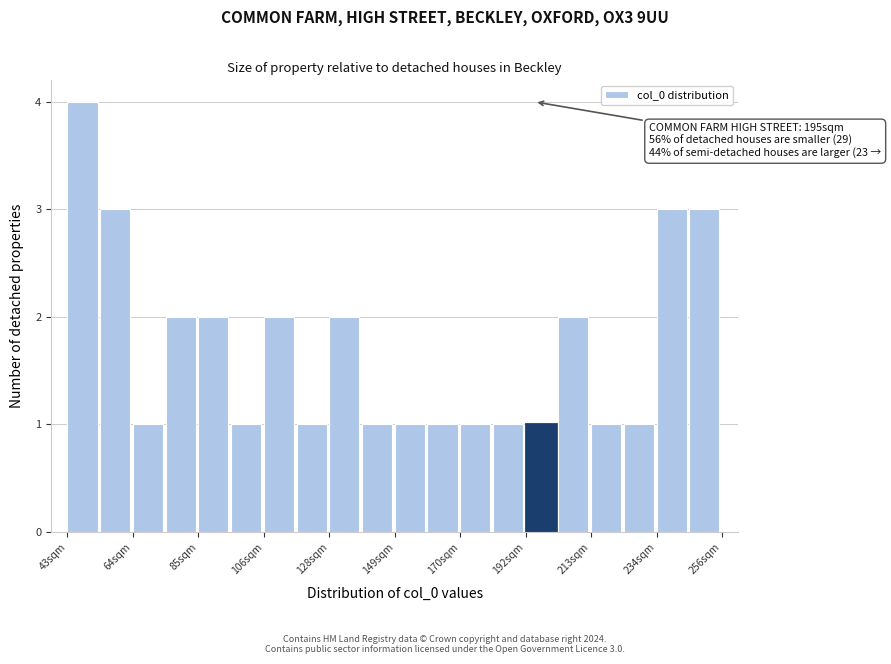

Around what value on the x-axis is the tallest bar? Give the approximate position of its centre, as read against the axis.

50